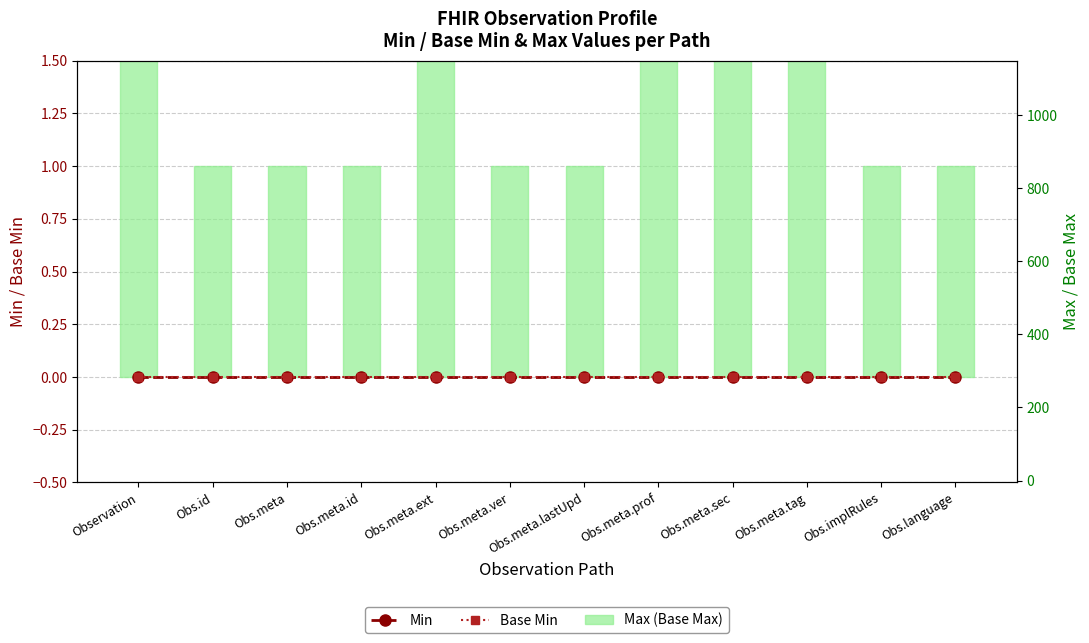

Is it true that Min equals 0 at Obs.id?

True